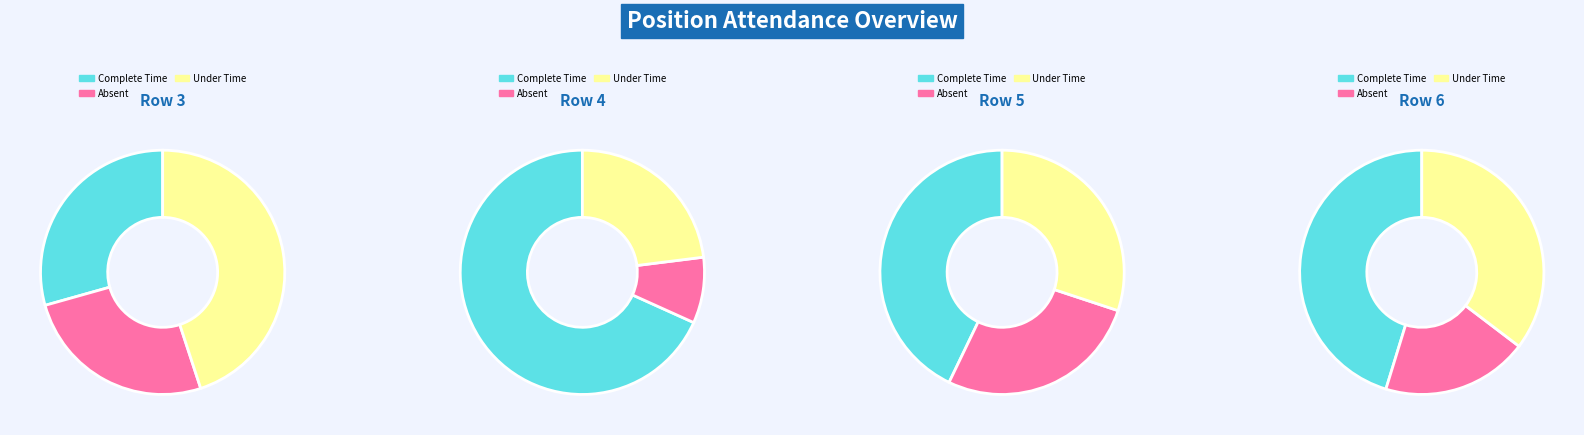

Which slice is the smallest?

4